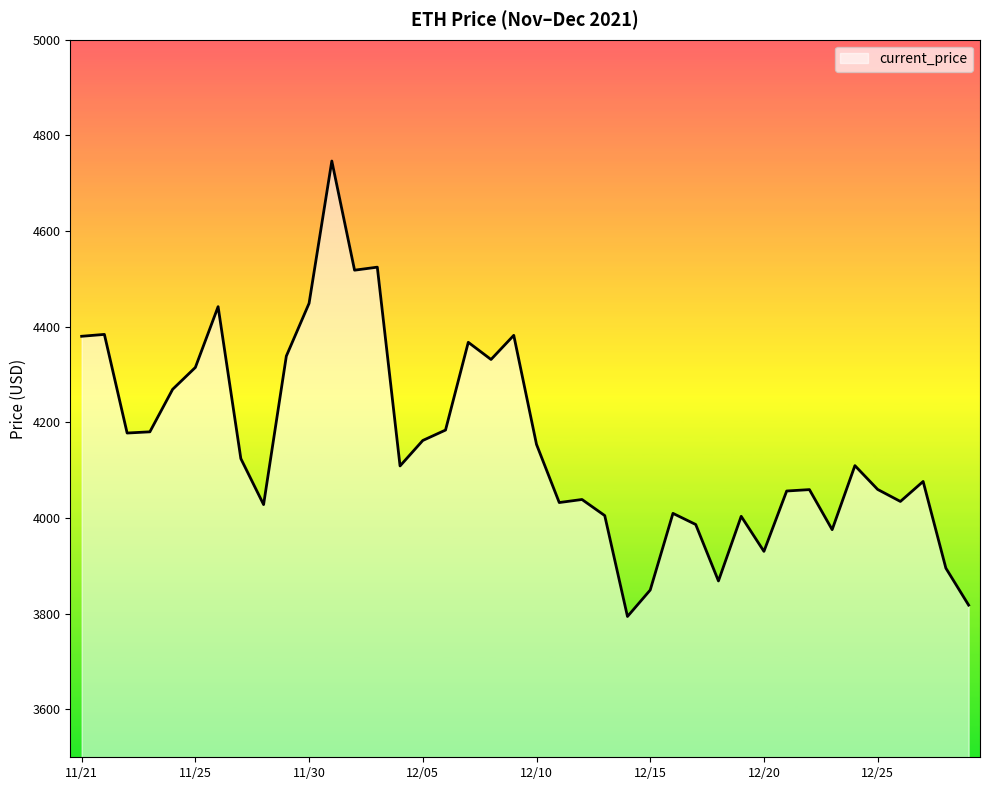

What is the difference between the maximum and minimum values?

952.1